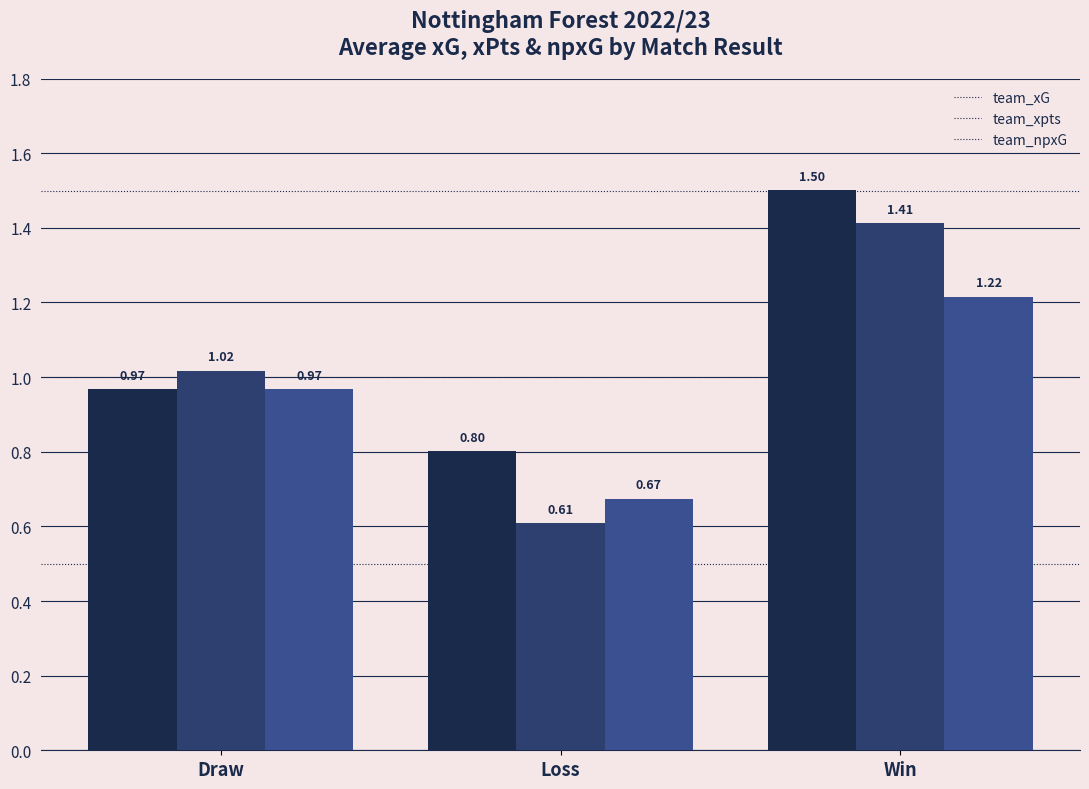

At Loss, list the series in order from smallest to largest.

team_xpts, team_npxG, team_xG